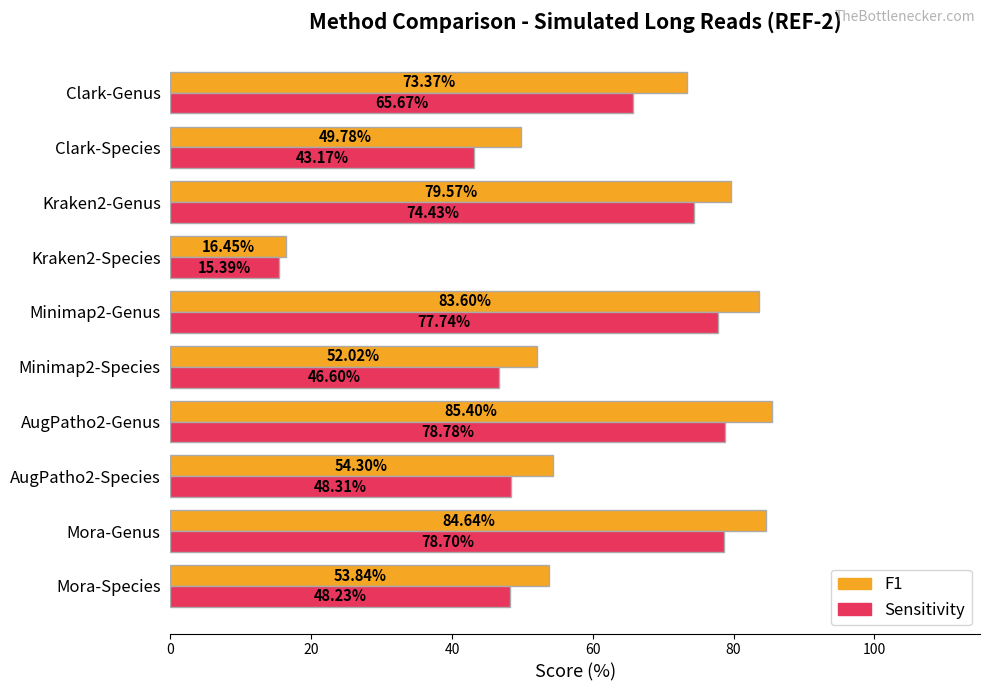

Rank the categories by Sensitivity value from lowest to highest.

Kraken2-Species, Clark-Species, Minimap2-Species, Mora-Species, AugPatho2-Species, Clark-Genus, Kraken2-Genus, Minimap2-Genus, Mora-Genus, AugPatho2-Genus